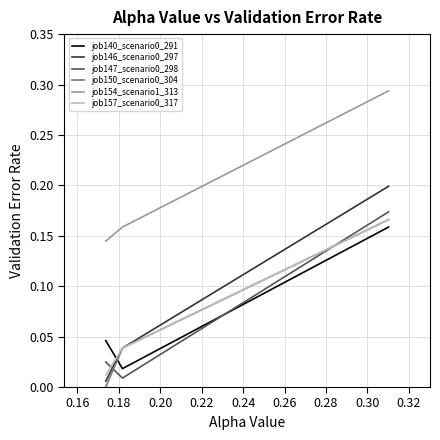

Which series has the largest total across all categories?

job154_scenario1_313